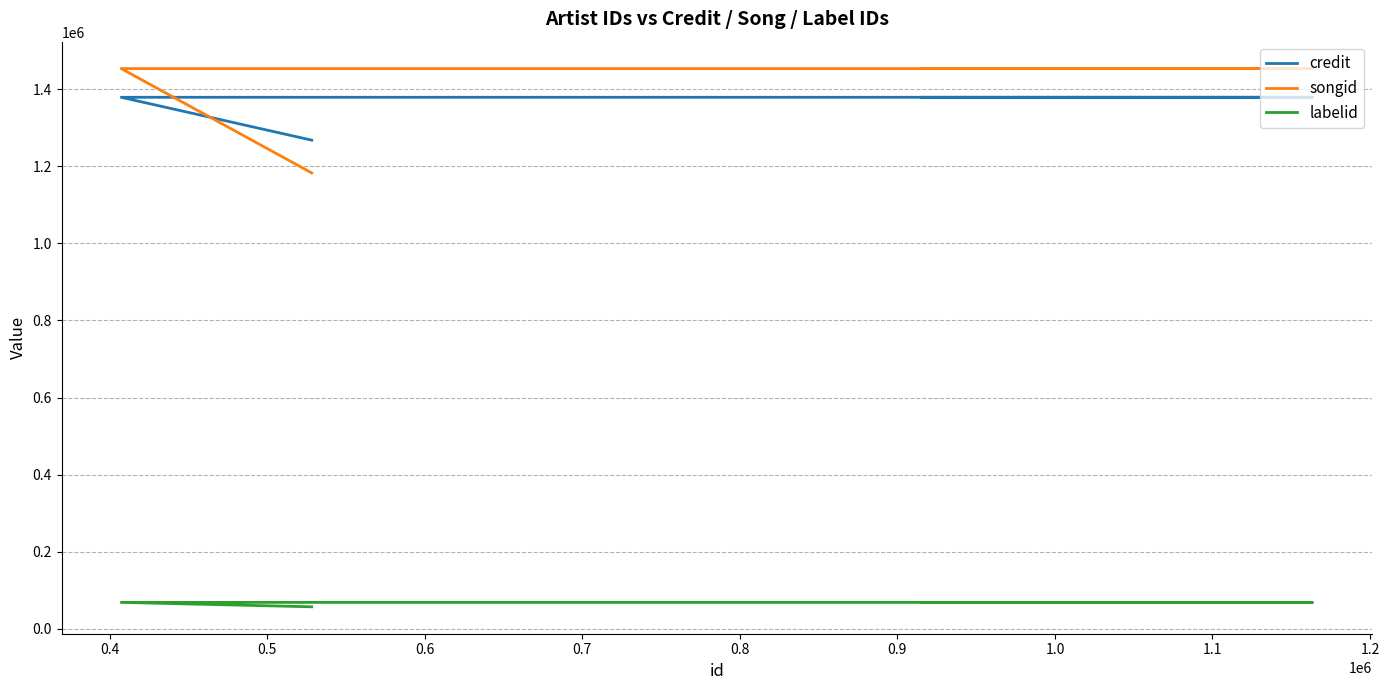

The labelid series shows 93868 at 0.6. True or false?

False